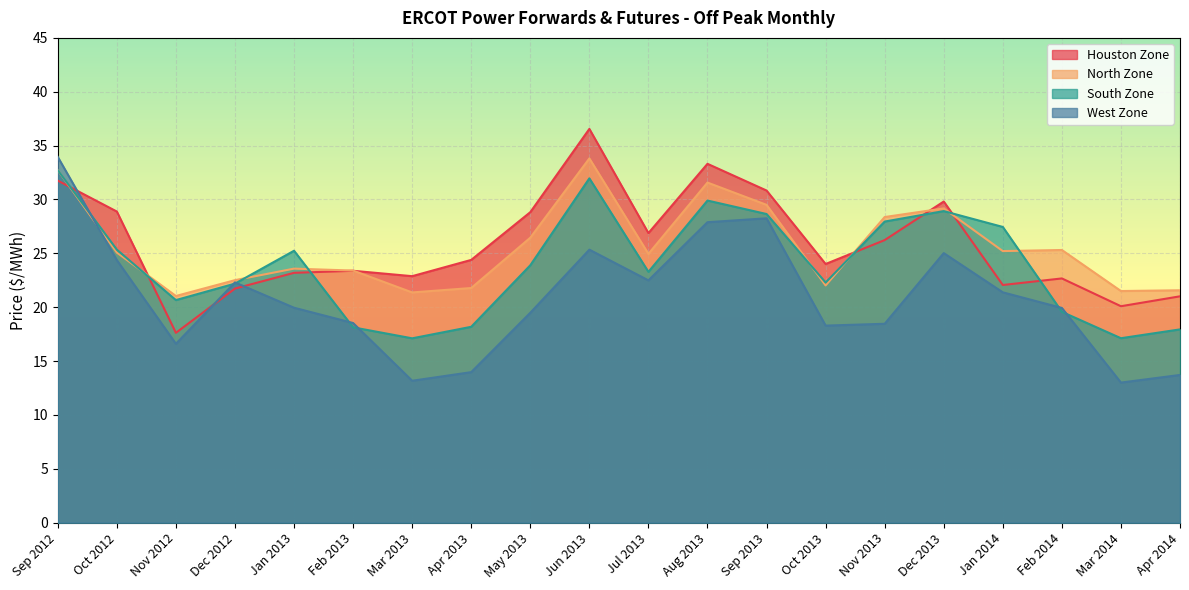

List the labels in order of South Zone value, largest first.

Sep 2012, Jun 2013, Aug 2013, Dec 2013, Sep 2013, Nov 2013, Jan 2014, Oct 2012, Jan 2013, May 2013, Jul 2013, Oct 2013, Dec 2012, Nov 2012, Feb 2014, Apr 2013, Feb 2013, Apr 2014, Mar 2014, Mar 2013